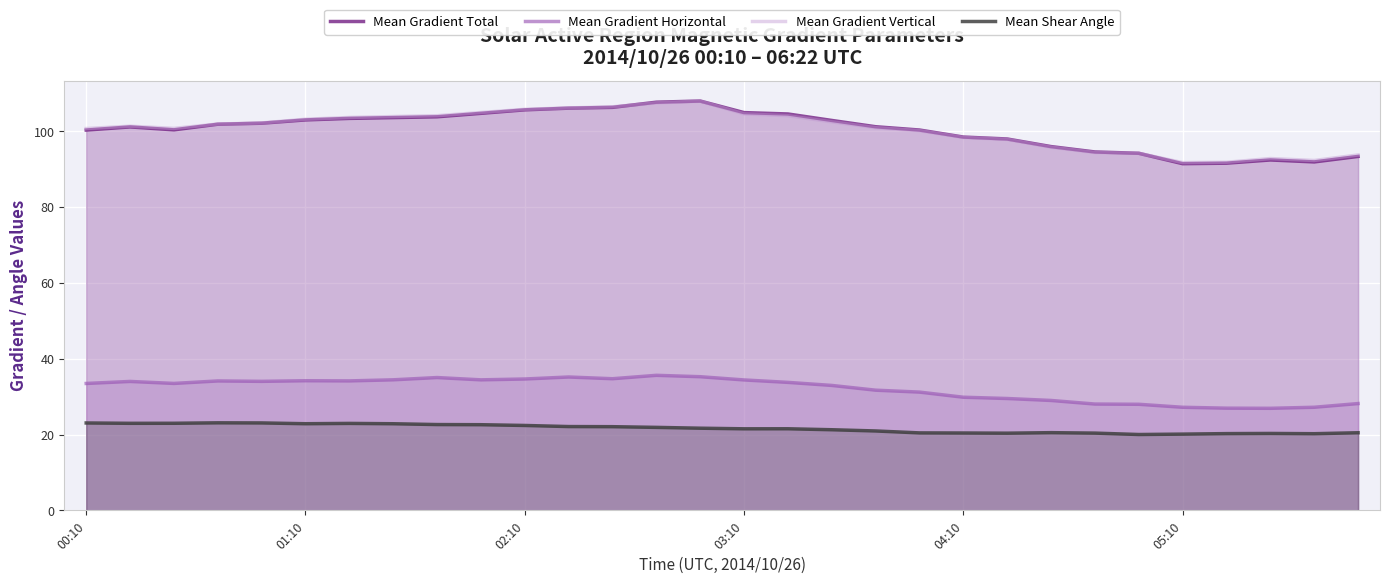

What is the maximum value shown in the chart?

108.0